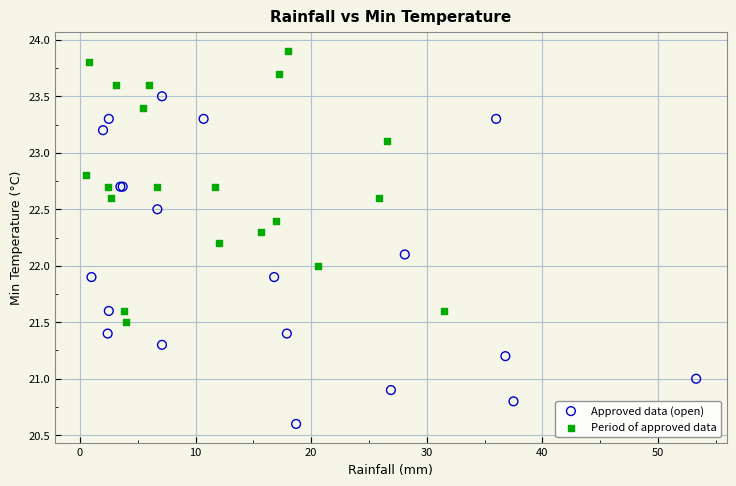

Which series reaches the minimum Y coordinate?

Approved data (open)